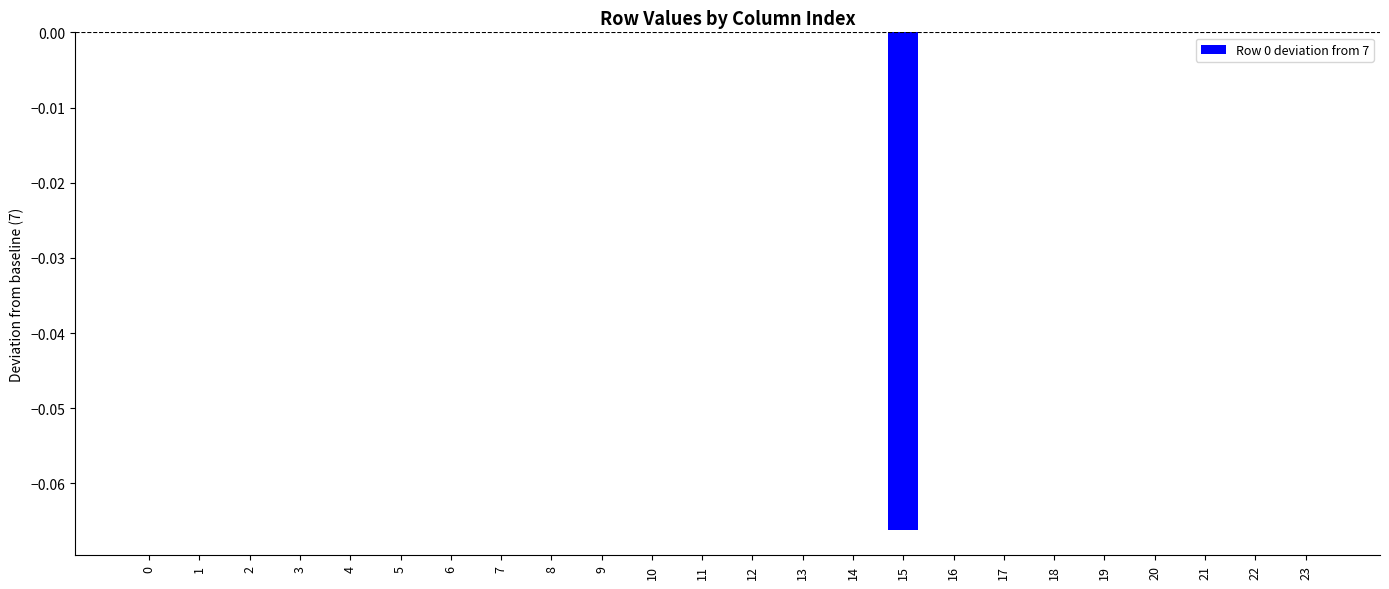

Is it true that the value at 5 is 0.0?

True